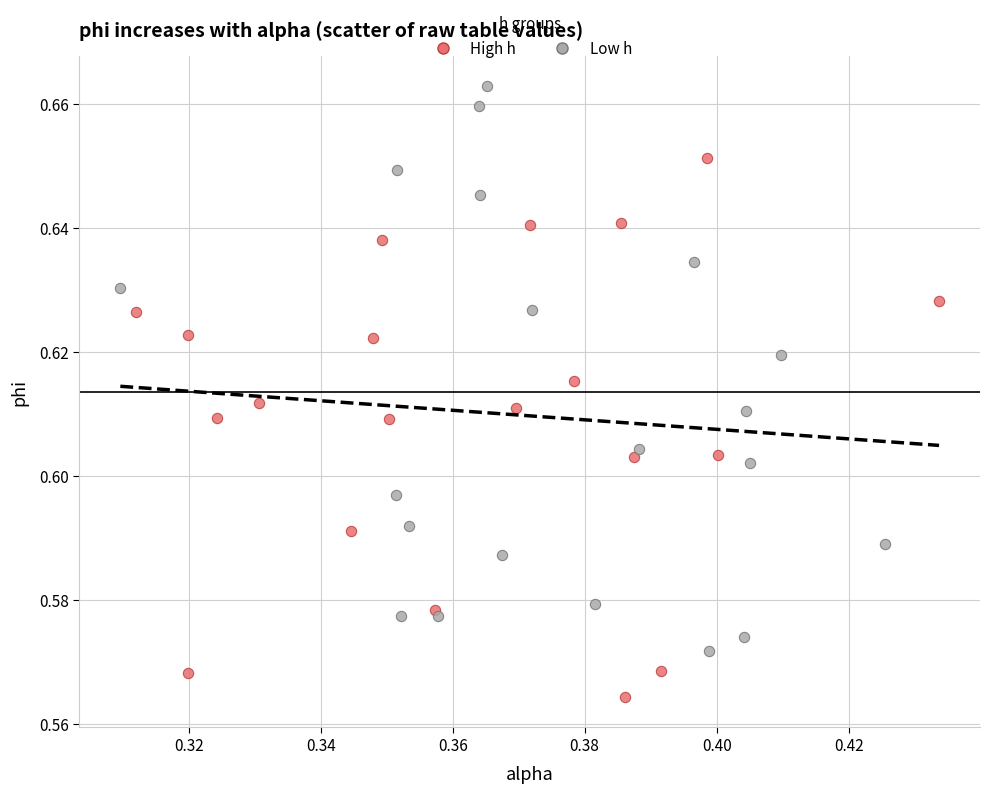

Which series contains the highest Y value?

Low h